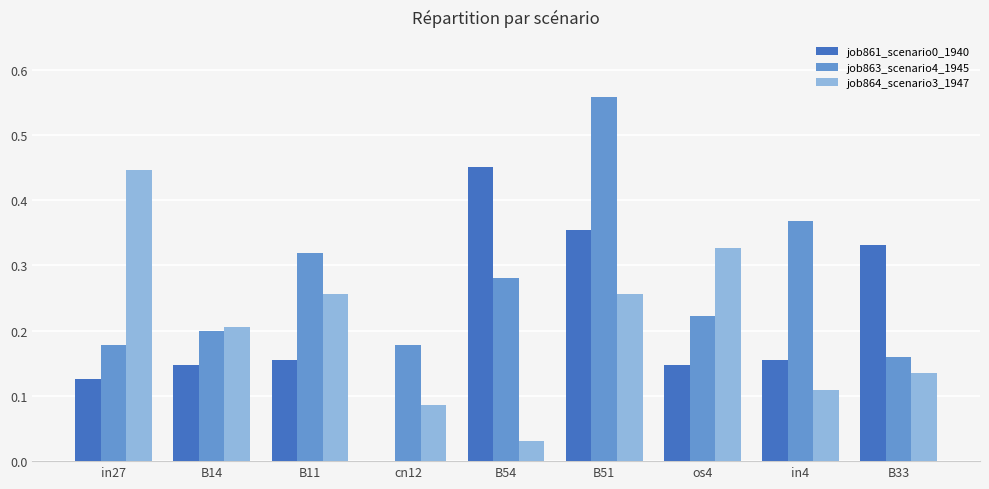

What is the sum of all job861_scenario0_1940 values?

1.9